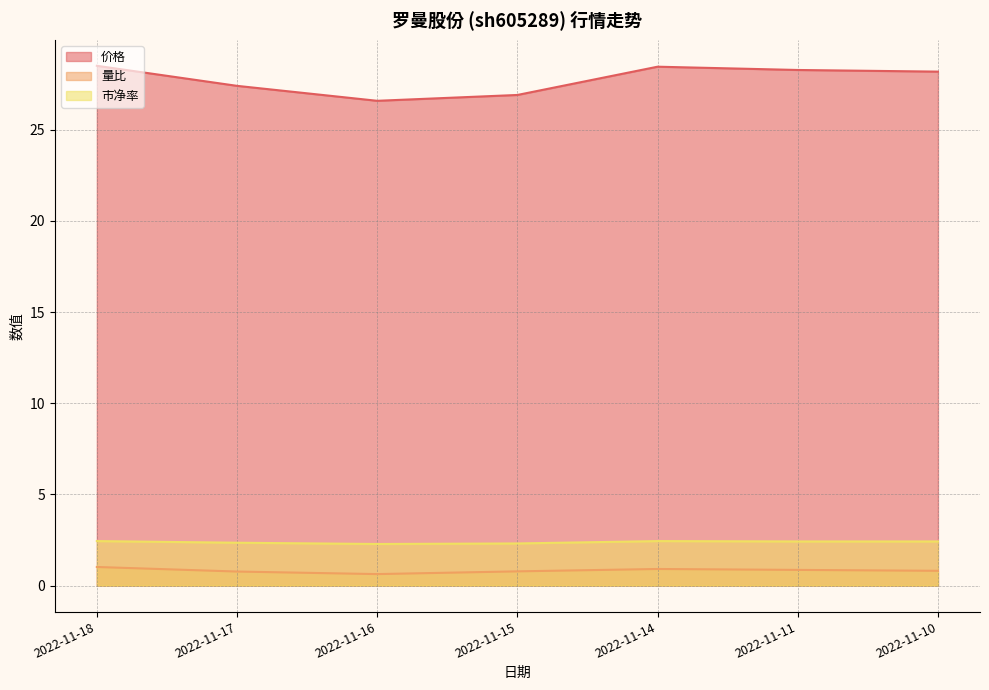

True or false: 量比 and 价格 intersect in this chart.

False